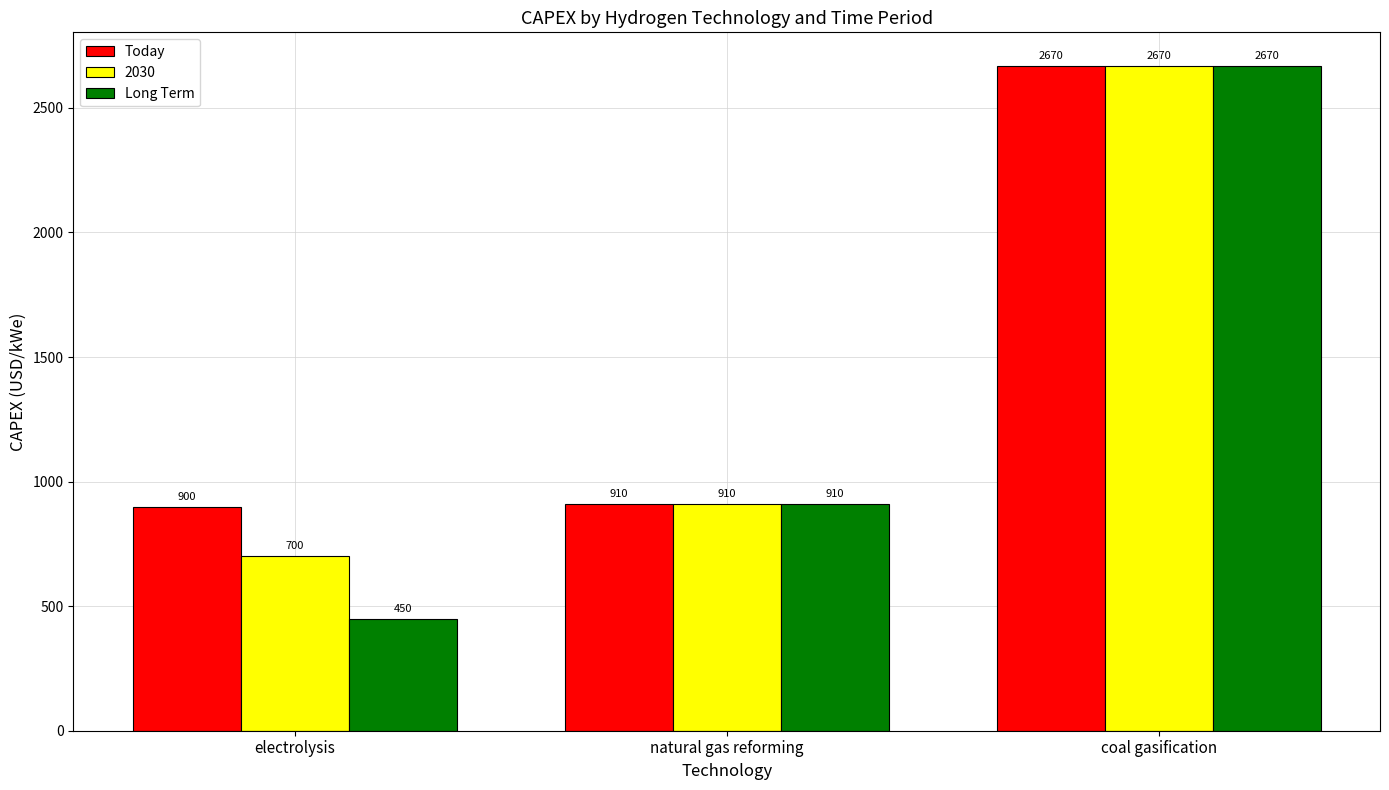

At which category does the chart reach its peak across all series?

coal gasification